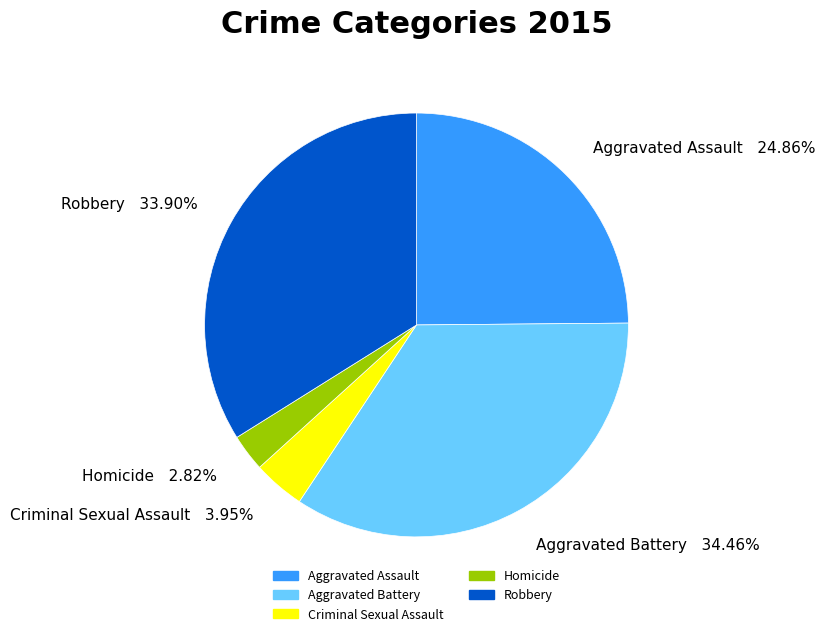

Which has a higher value, Aggravated Assault or Robbery?

Robbery